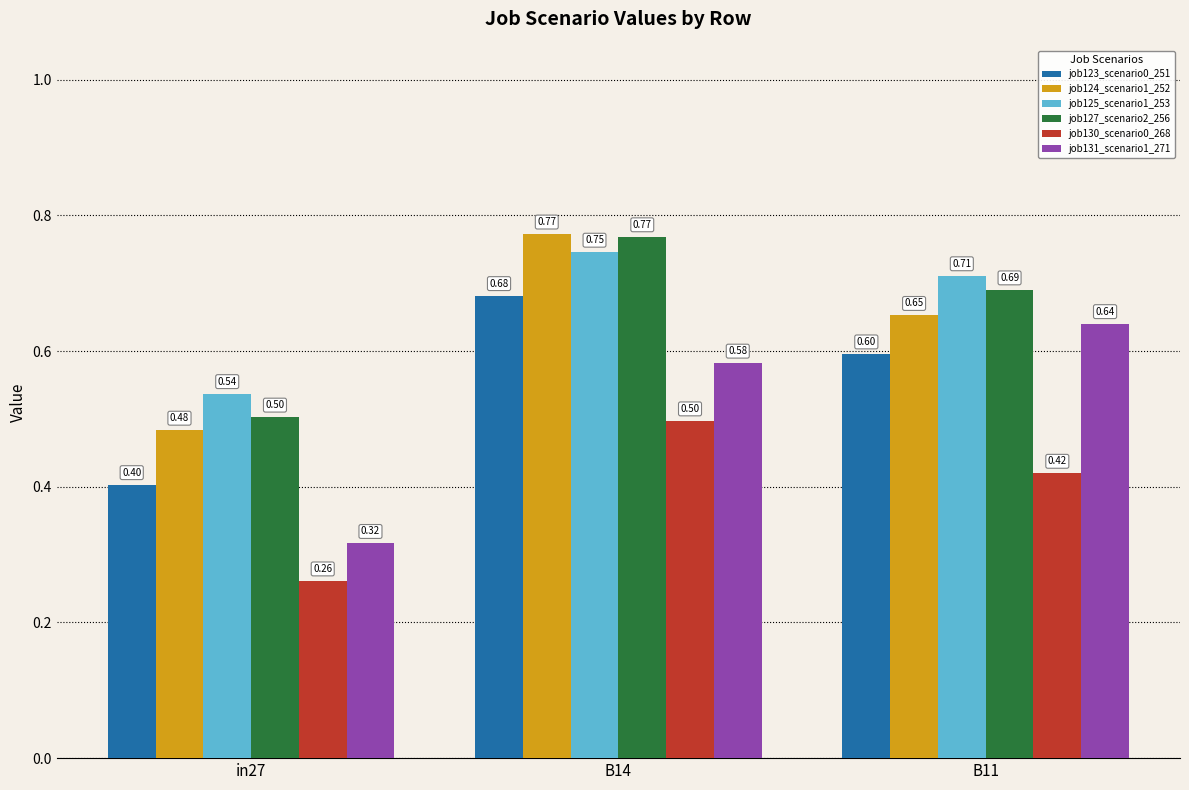

What is the average value of the job123_scenario0_251 series?

0.6